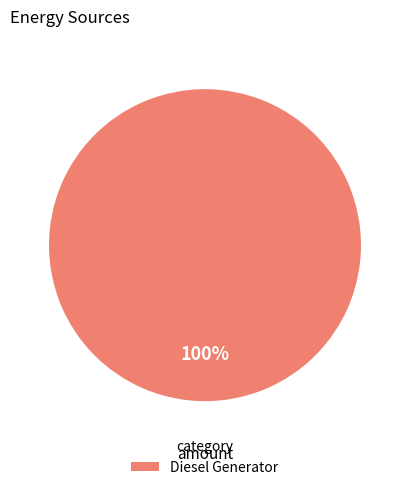

Rank the categories by value from highest to lowest.

Diesel Generator